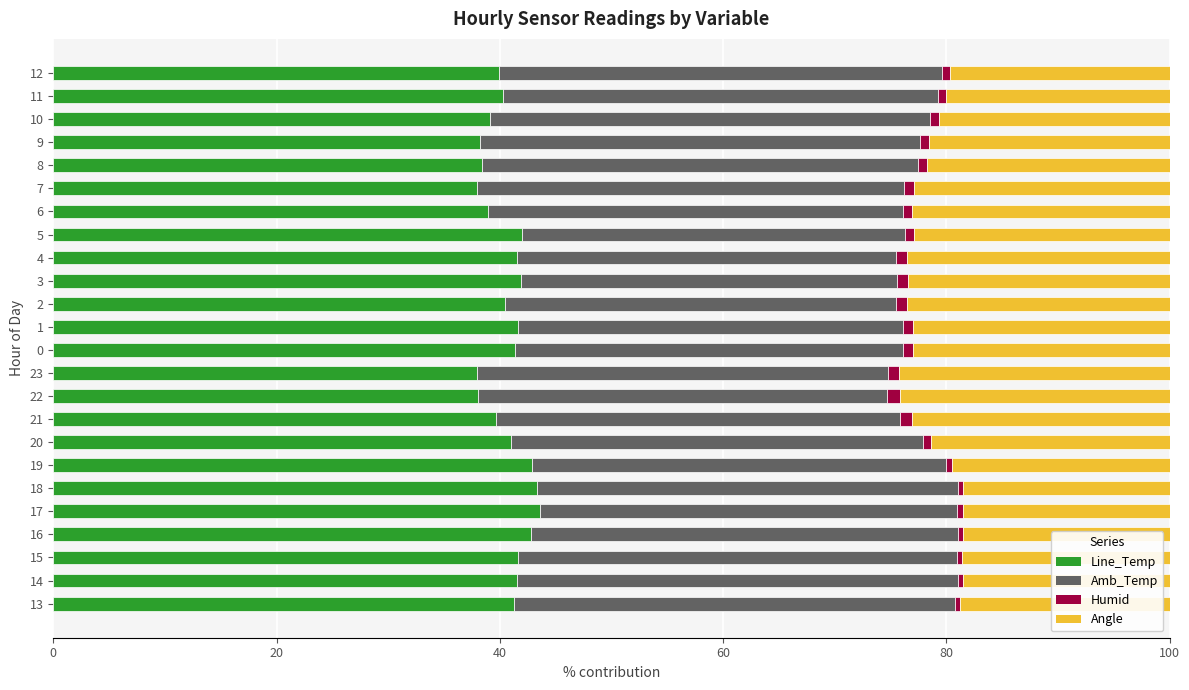

What is the difference between the maximum and minimum values in the Line_Temp series?

5.6